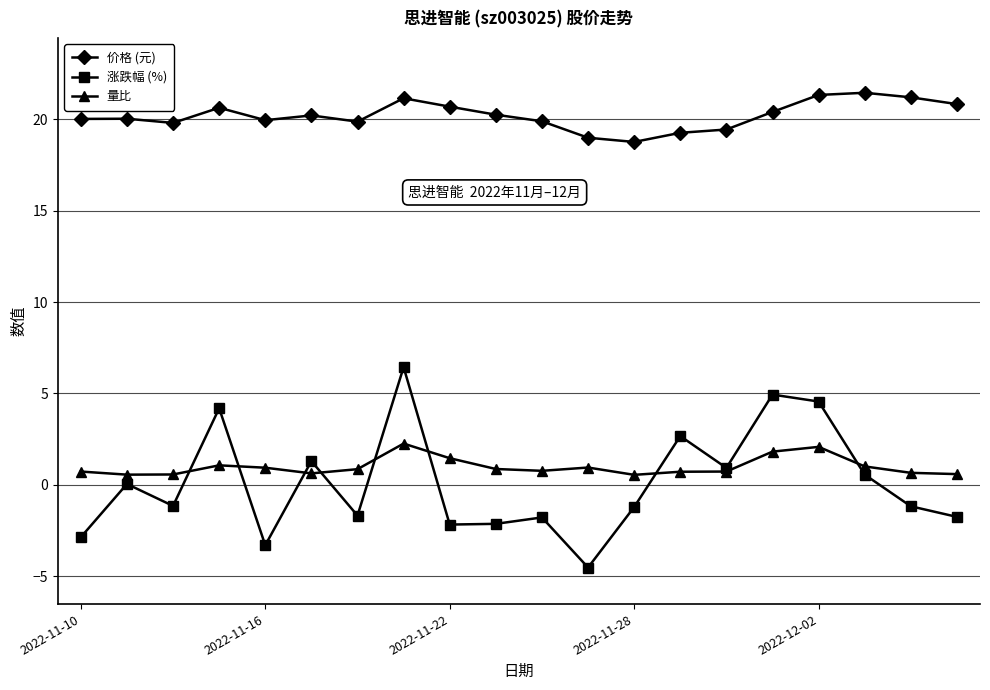

In 涨跌幅 (%), how many points are higher than both neighbors (excluding endpoints)?

7